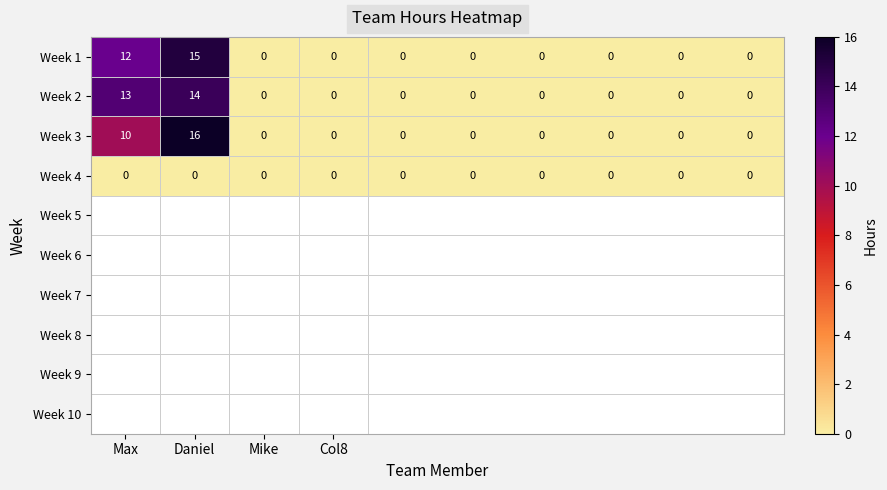

How many series are shown in this chart?

4